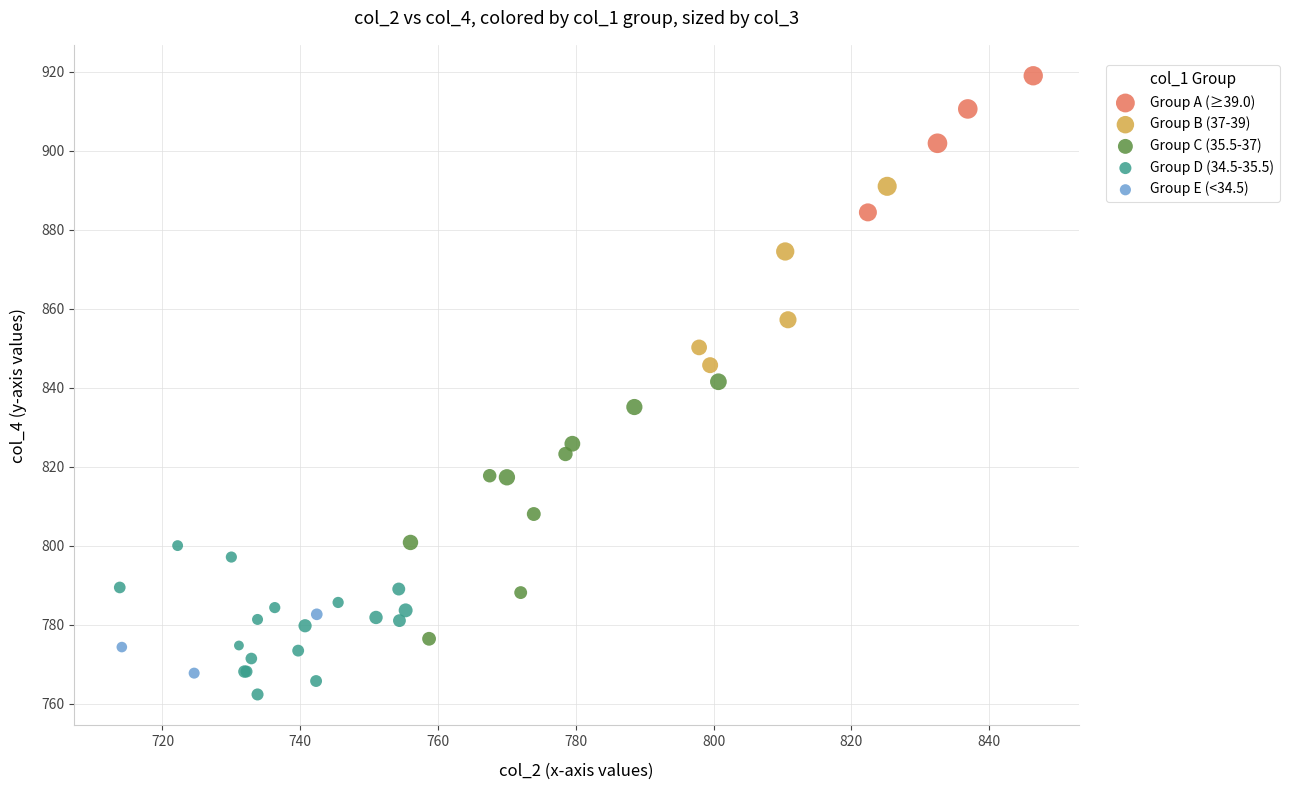

Which series reaches the minimum Y coordinate?

Group D (34.5-35.5)